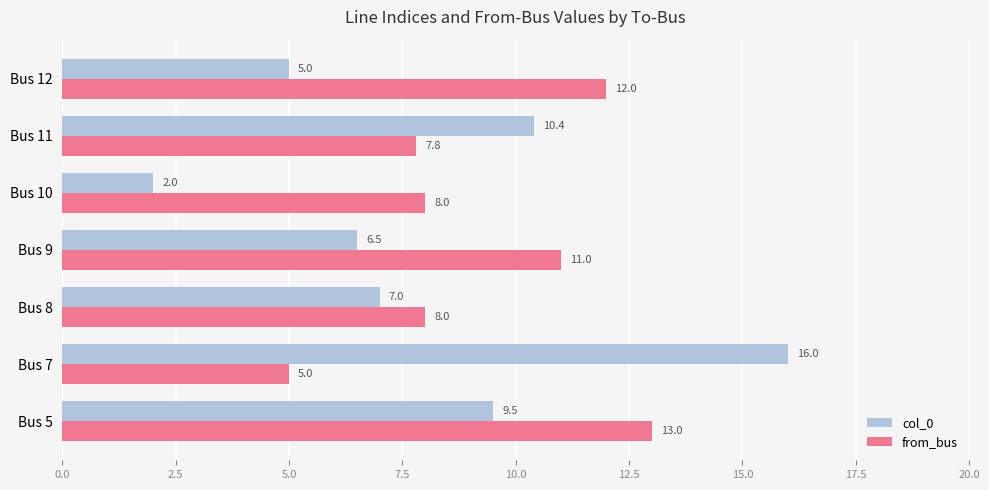

List the series in order of their peak value, highest first.

col_0, from_bus